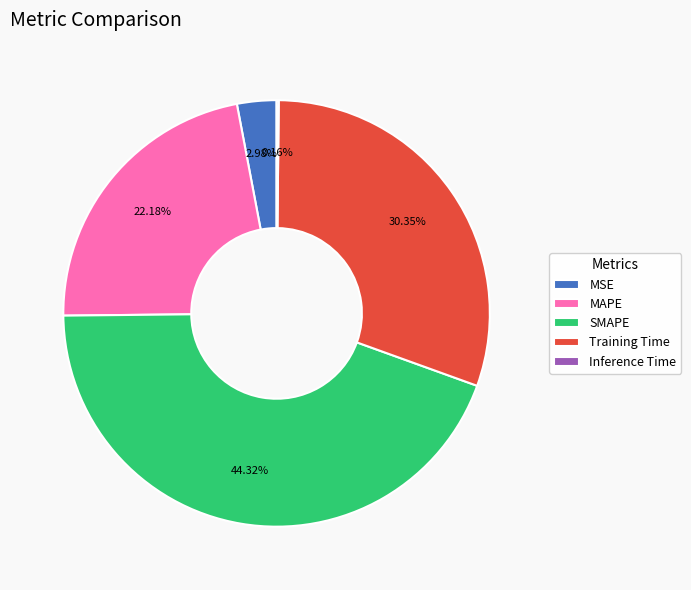

Do Training Time and MAPE together represent more than half of the pie?

Yes